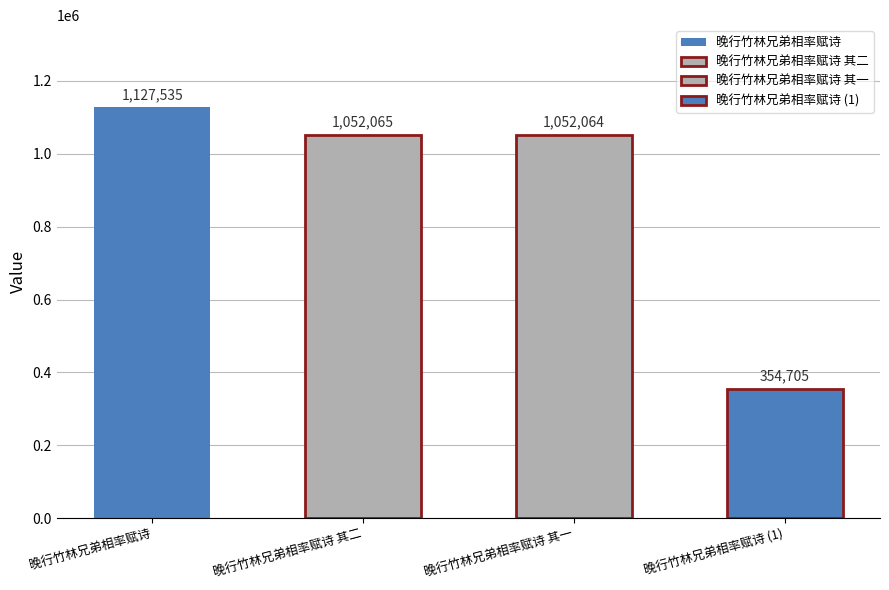

Reading left to right, transcribe all the data shown in this chart.

晚行竹林兄弟相率赋诗=1127535	晚行竹林兄弟相率赋诗 其二=1052065	晚行竹林兄弟相率赋诗 其一=1052064	晚行竹林兄弟相率赋诗=354705